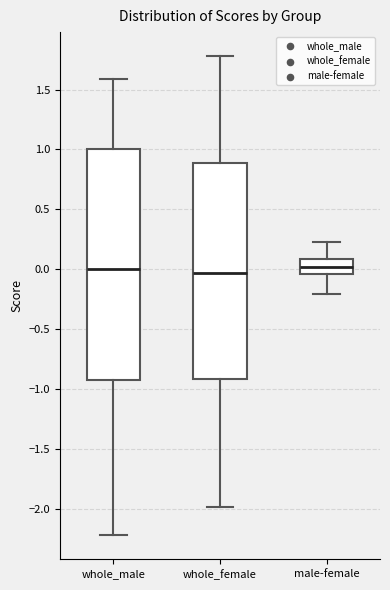

Where is the lower edge of the box for whole_female on the y-axis? The values are not printed on the chart, so give them approximately, as read against the axis.

-0.90